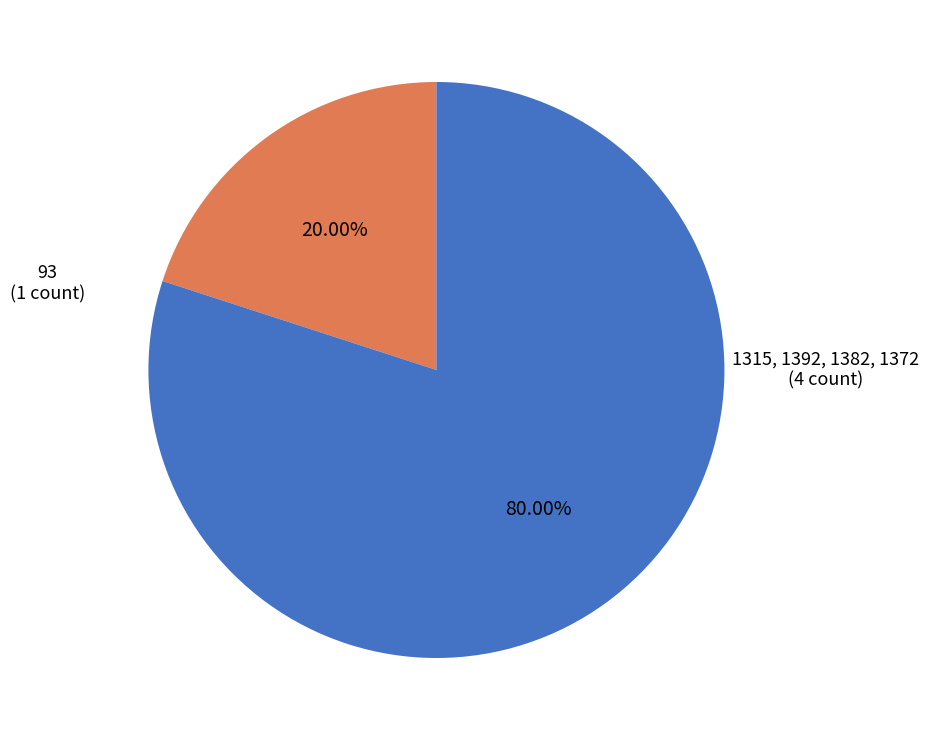

Count the number of slices in the pie.

2